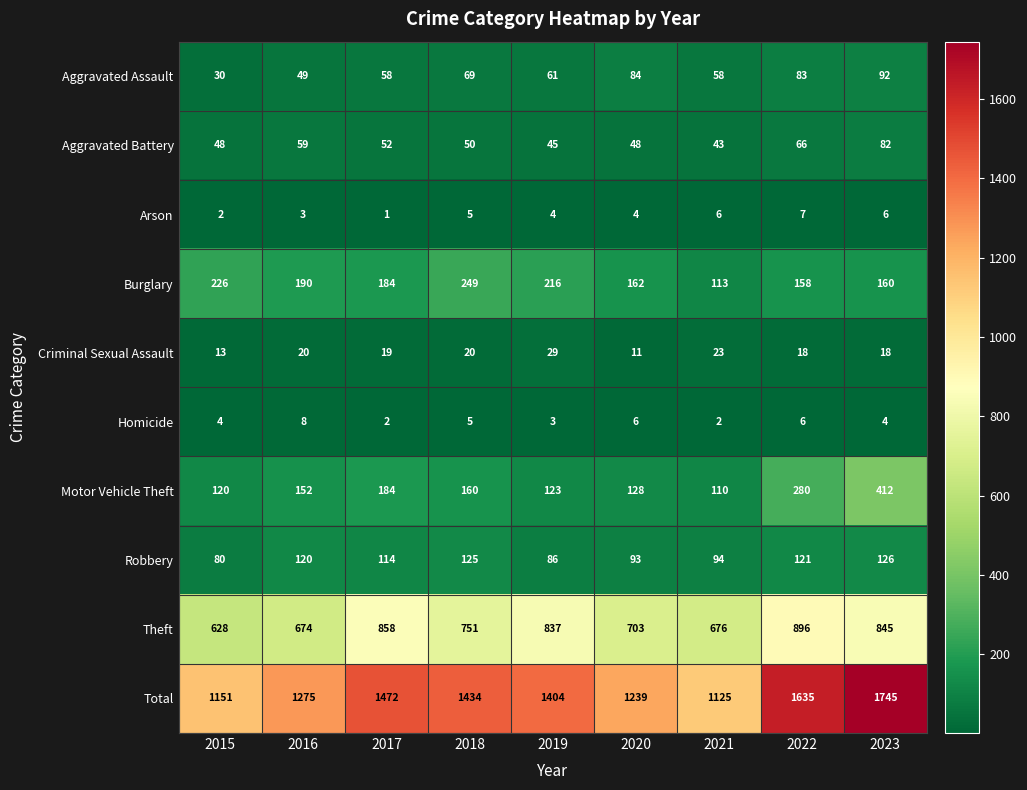

Which label corresponds to the largest value in the chart?

2023